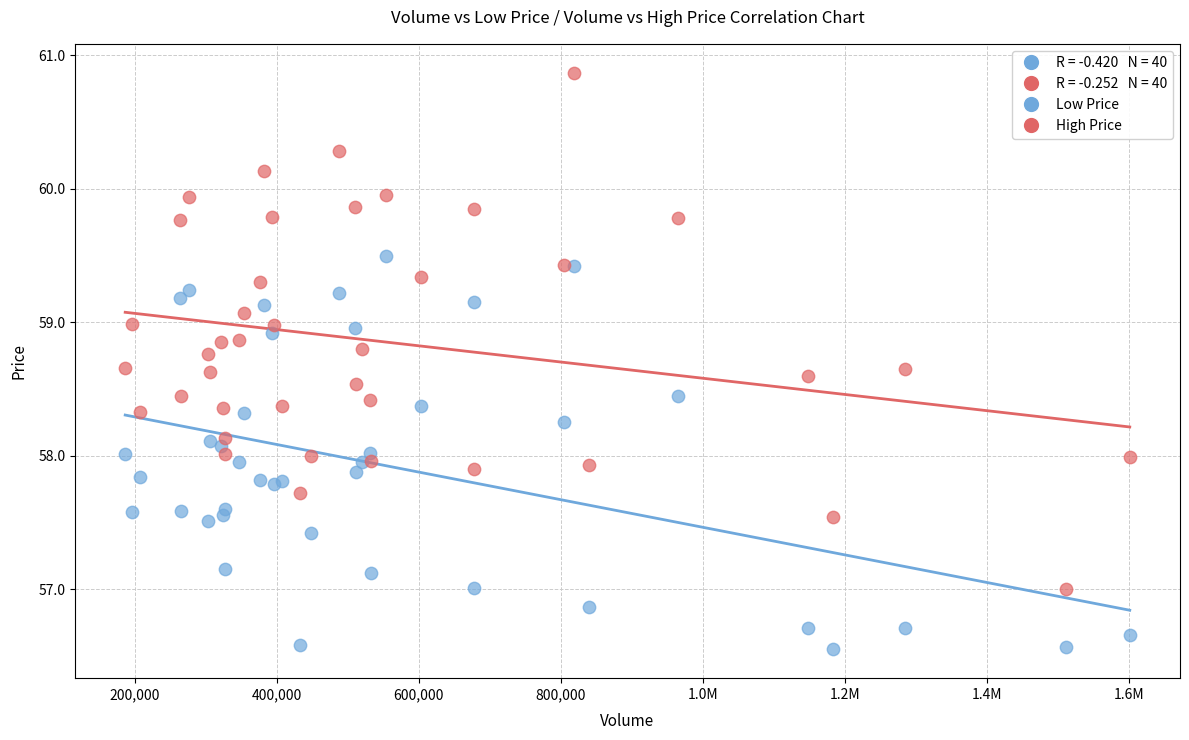

Which series contains the lowest Y value?

Low Price